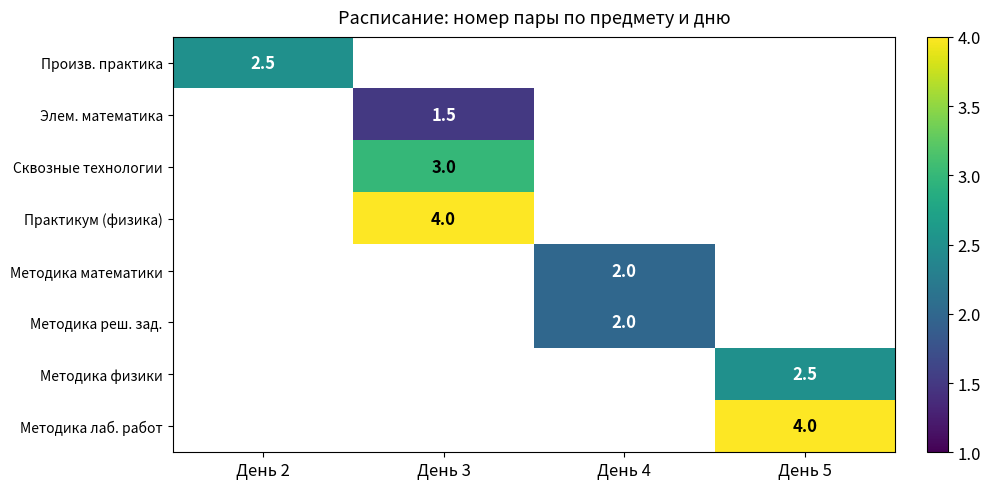

The Методика математики series shows 3.3 at День 4. True or false?

False